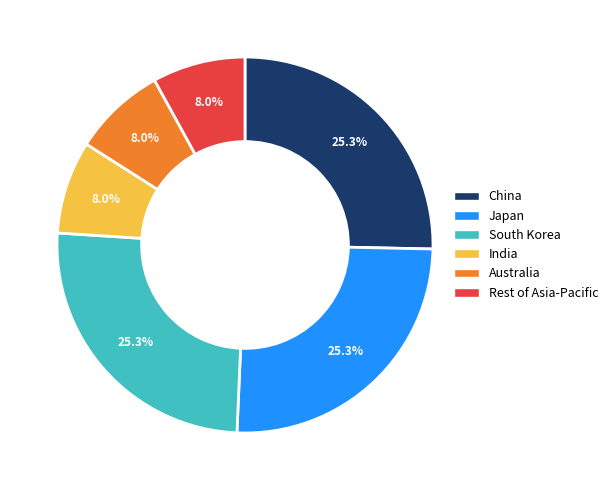

Does South Korea represent more than half of the total?

No